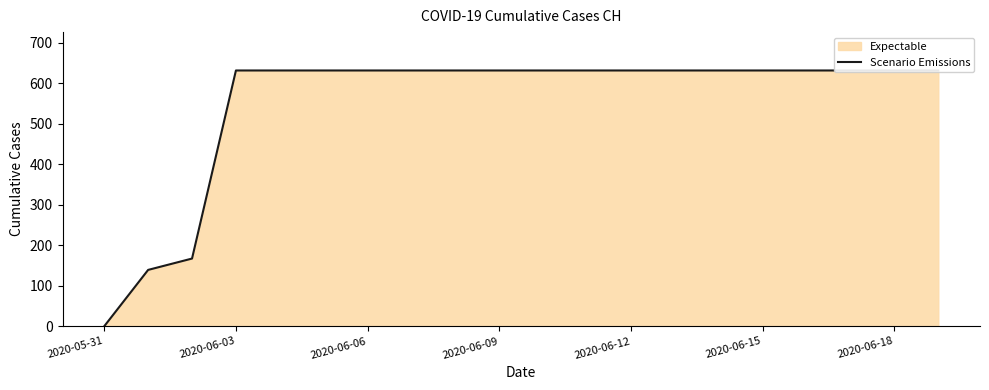

True or false: the data shows 1086 at 2020-06-09.

False